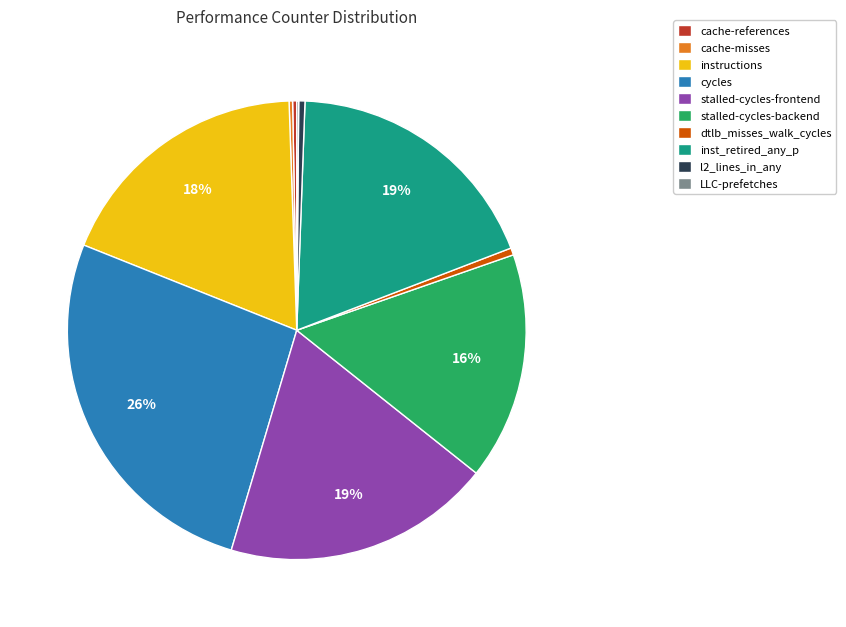

Combined, do inst_retired_any_p and stalled-cycles-frontend account for over 50%?

No